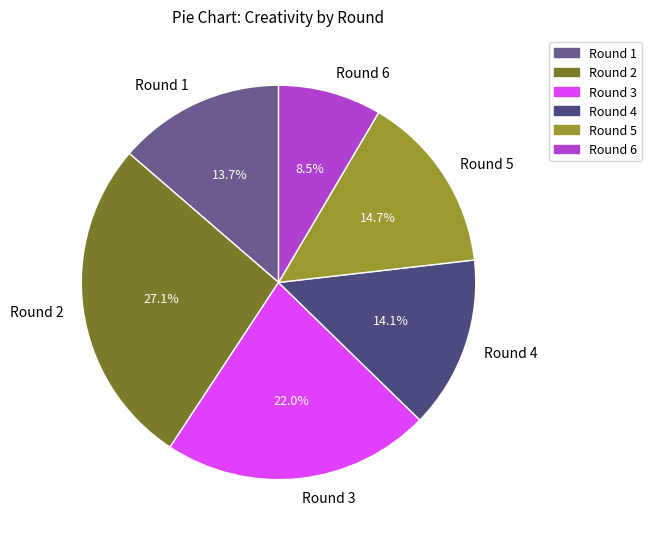

How many slices are in this pie chart?

6